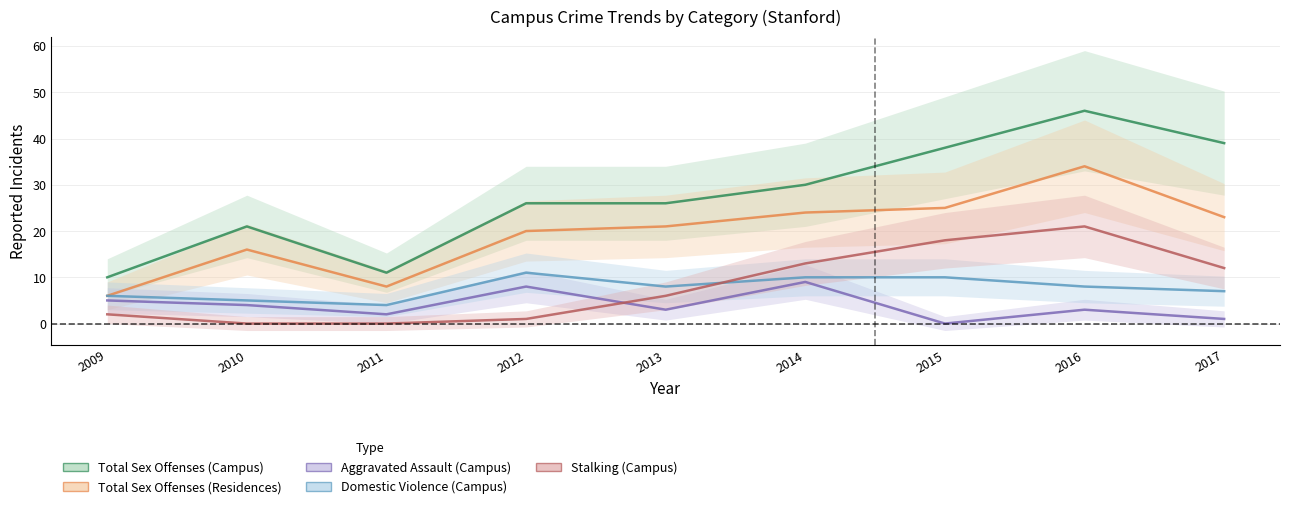

How many distinct data groups are displayed?

5